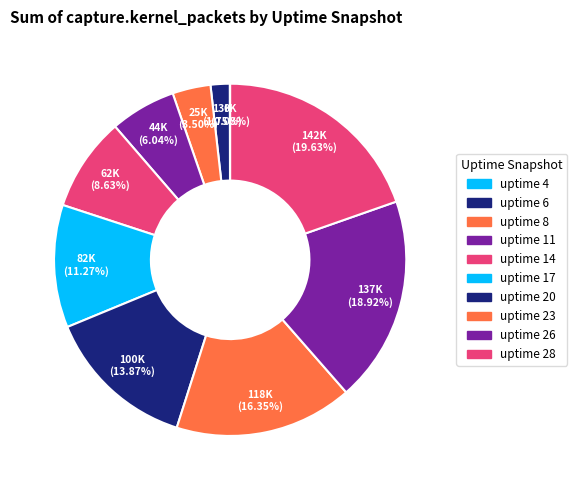

Which category has the smallest portion of the pie?

uptime 4